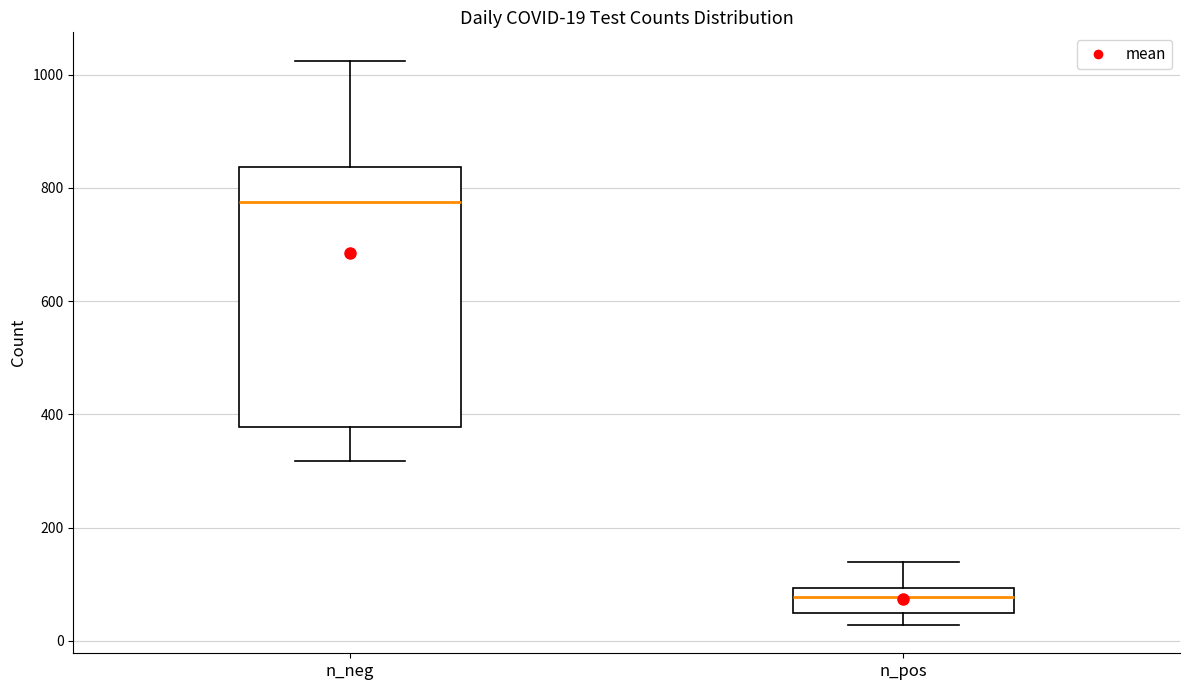

Comparing the boxes themselves (not the whiskers), which one is the tallest?

n_neg